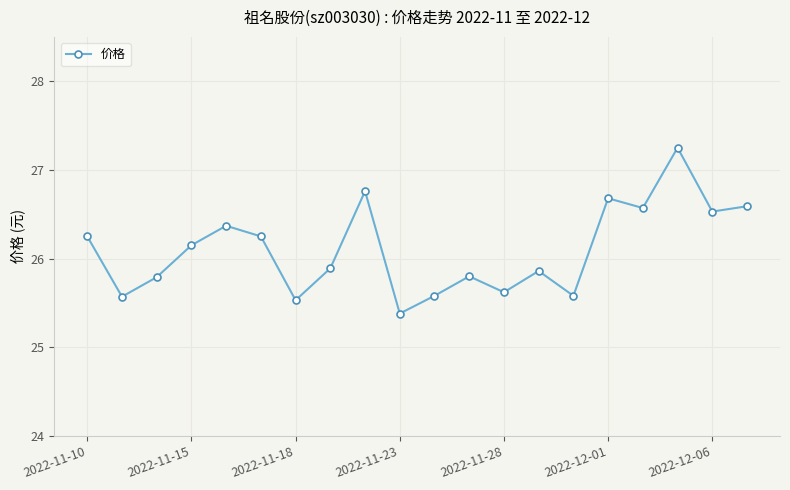

How many interior local peaks (higher than both neighbors) does the data have?

6